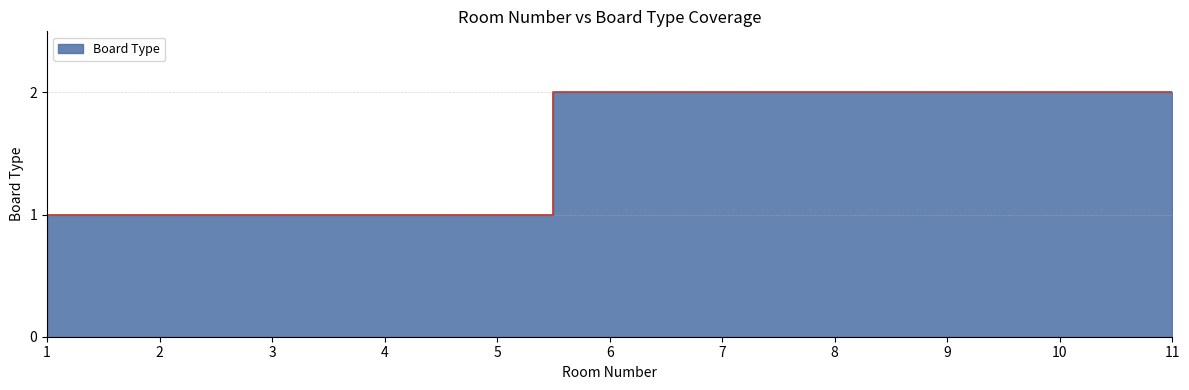

True or false: the data shows 2 at 1.

False